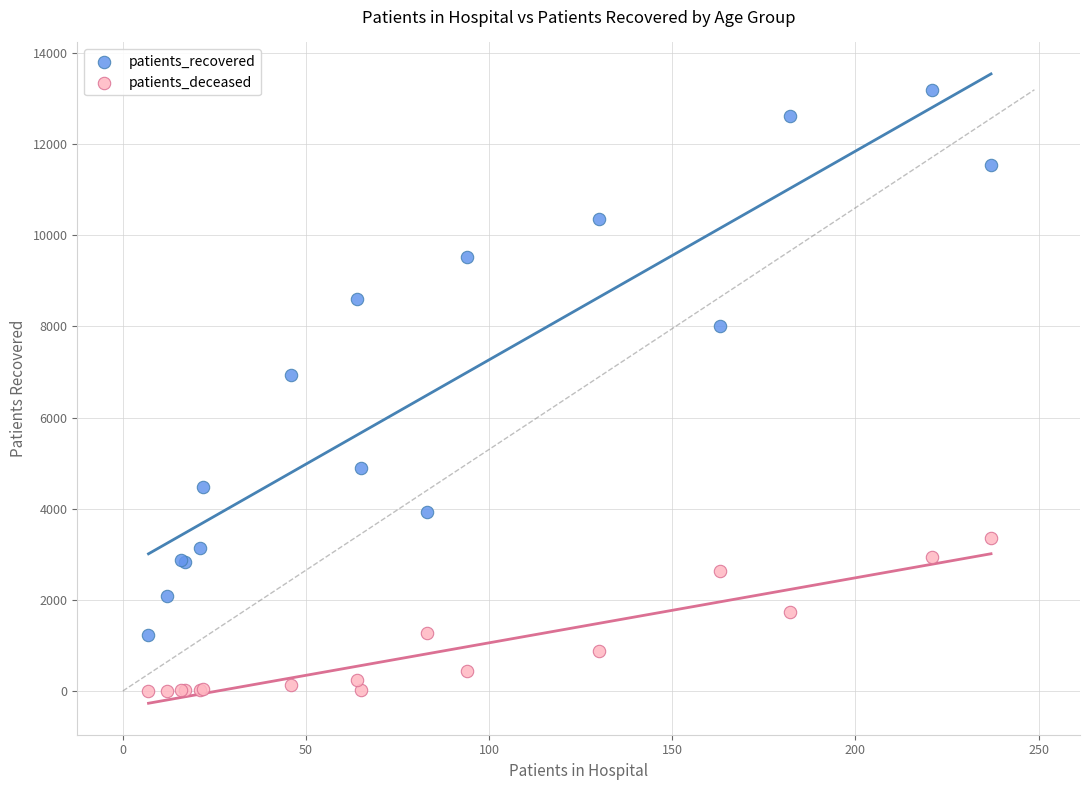

What are all the series names shown in the legend?

patients_recovered, patients_deceased